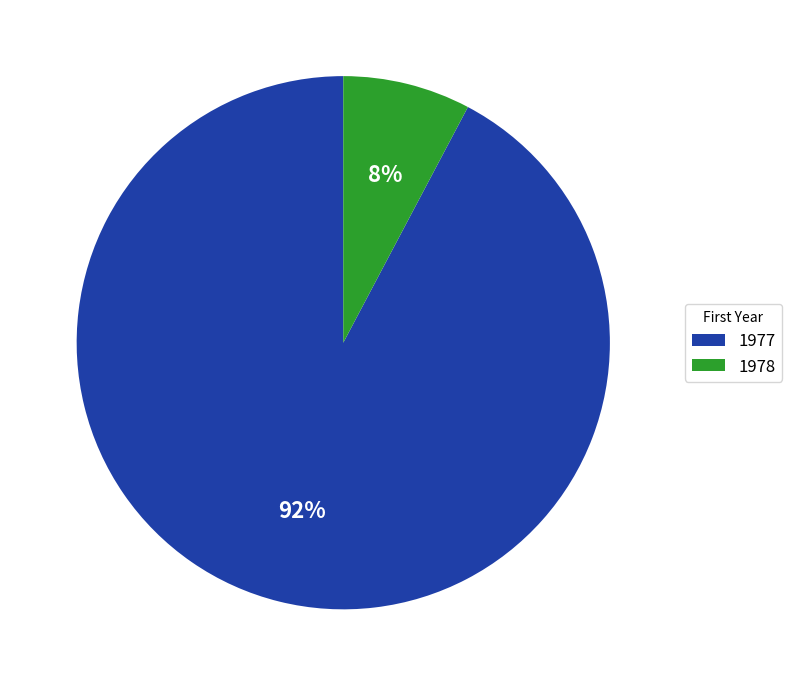

To the nearest percent, what is the average slice percentage?

50%